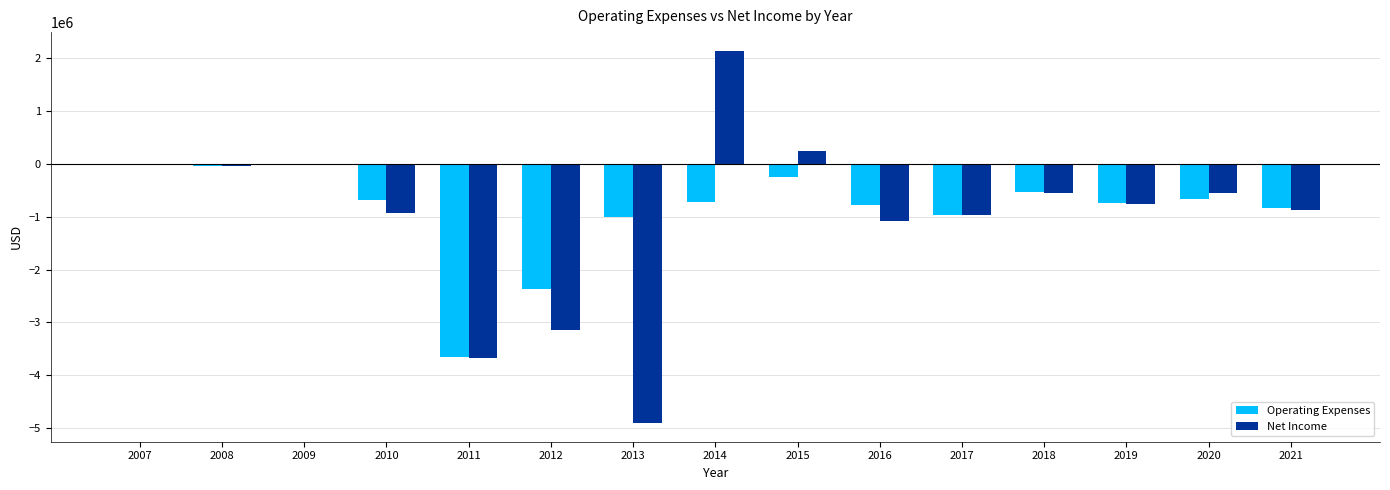

What is the spread (max minus min) of values at 2010?

256106